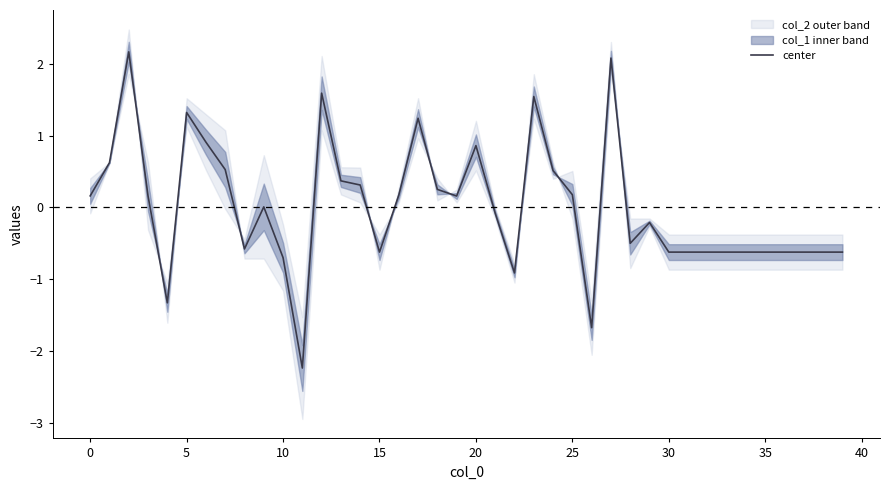

How many lines are shown in the chart?

1